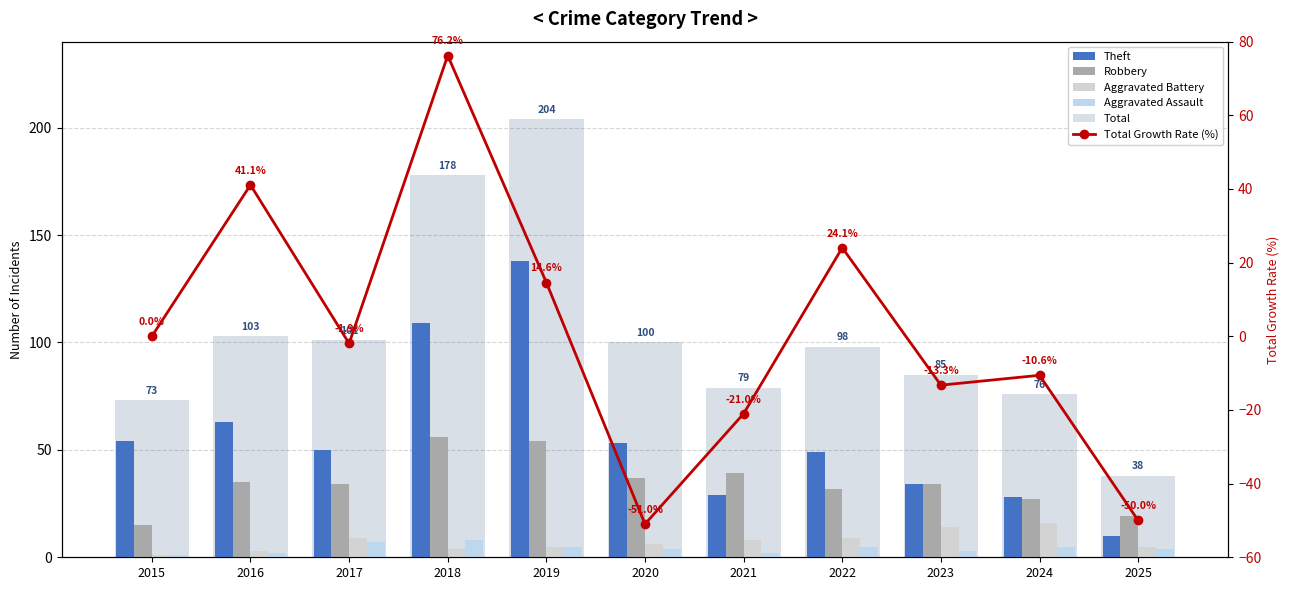

What is the sum of the Theft values at 2019 and 2023?

172.0